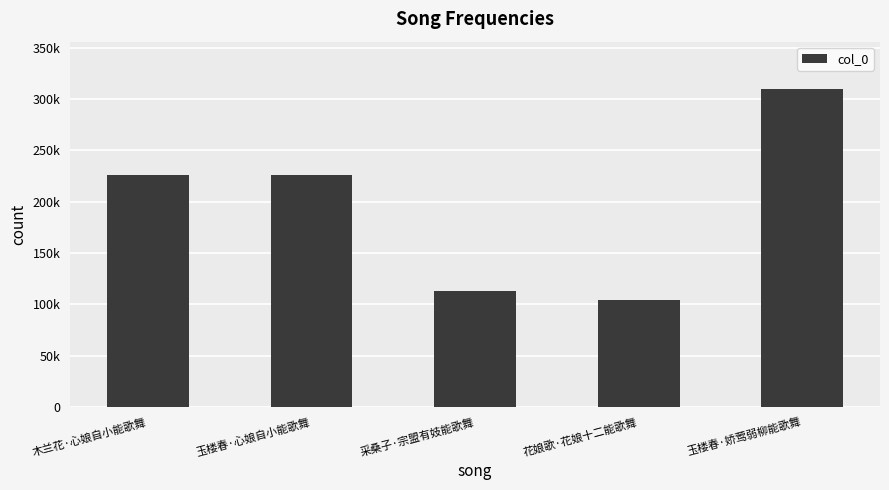

True or false: the data shows 226495 at 玉楼春·心娘自小能歌舞.

True